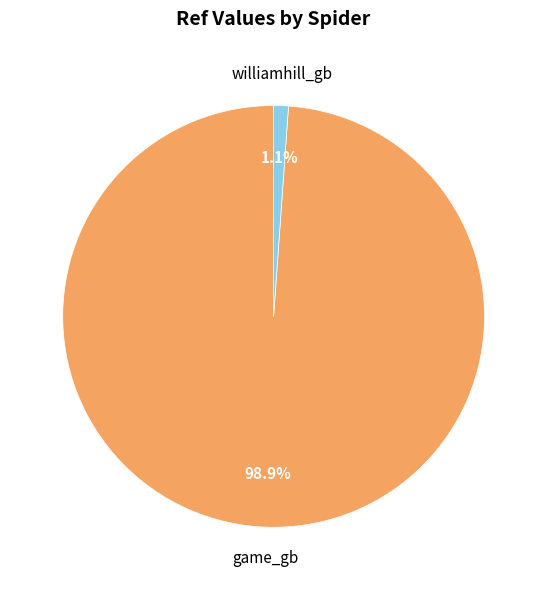

How many slices are in this pie chart?

2